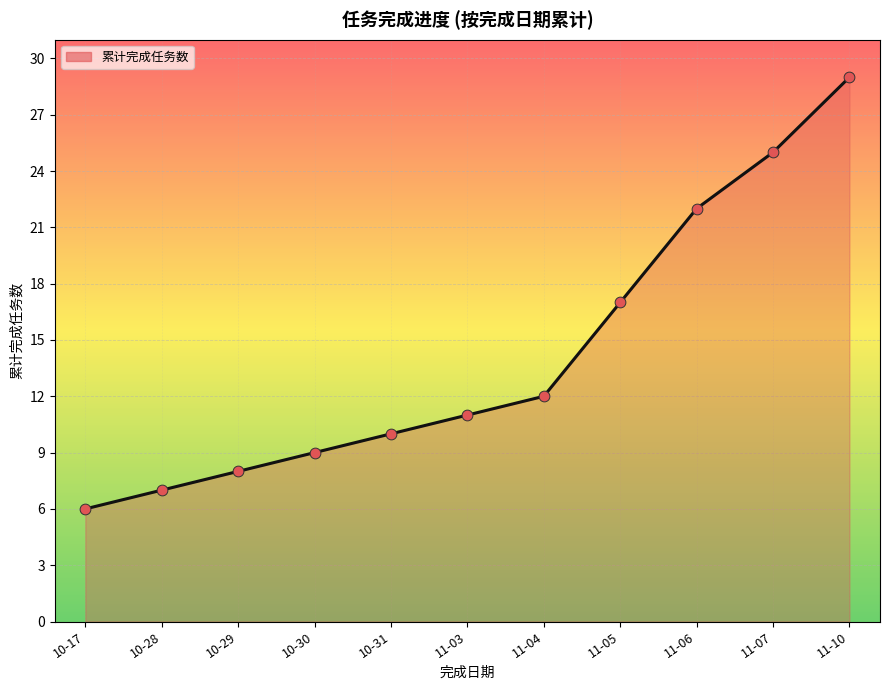

Between 10-29 and 10-30, which is larger?

10-30